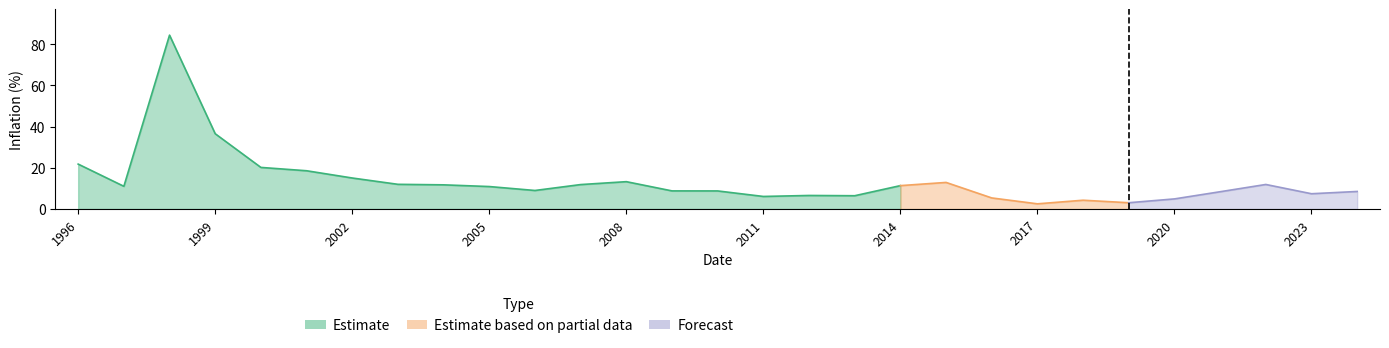

At which label does the data first exceed 10?

1996